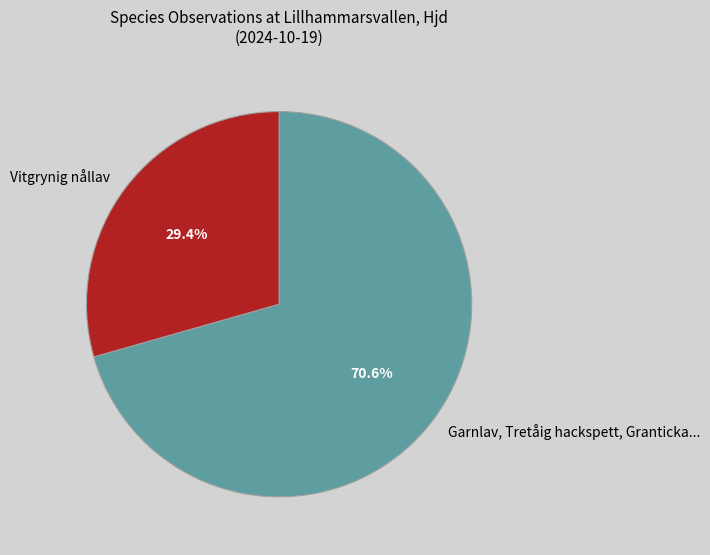

How many slices are in this pie chart?

2